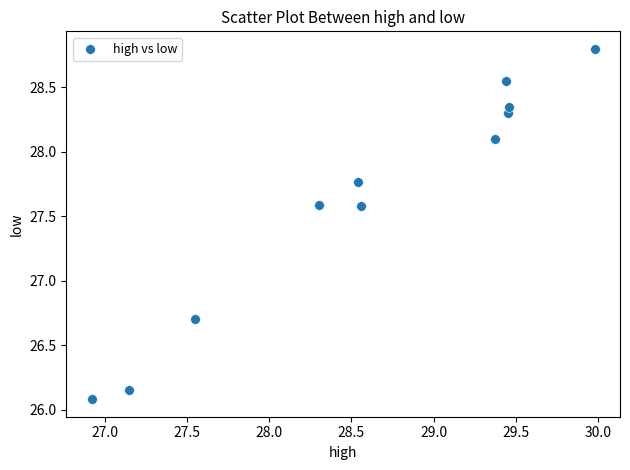

What Y value in the scatter plot is closest to 27?

26.7